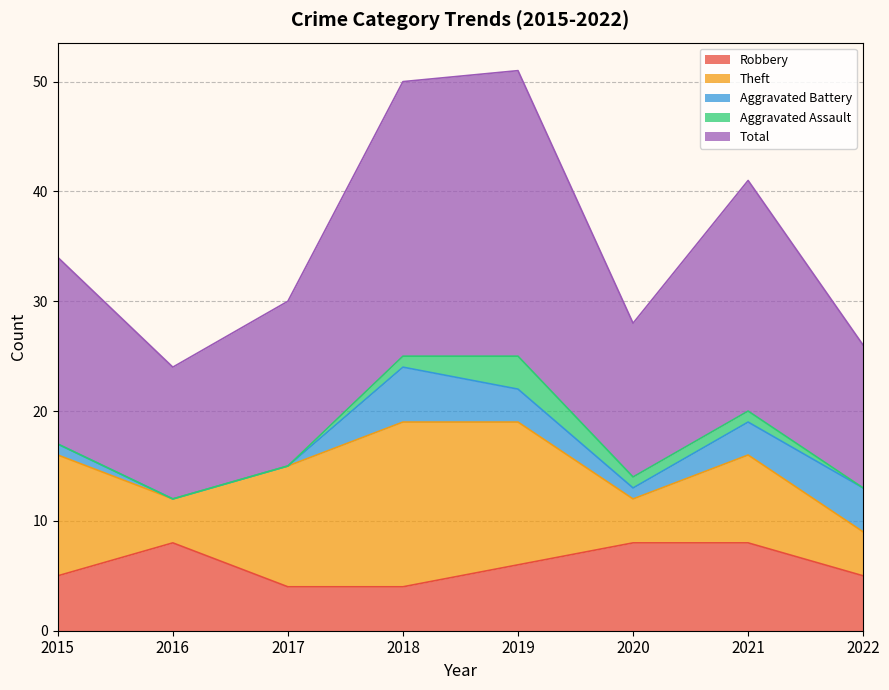

What is the sum of all Total values?

143